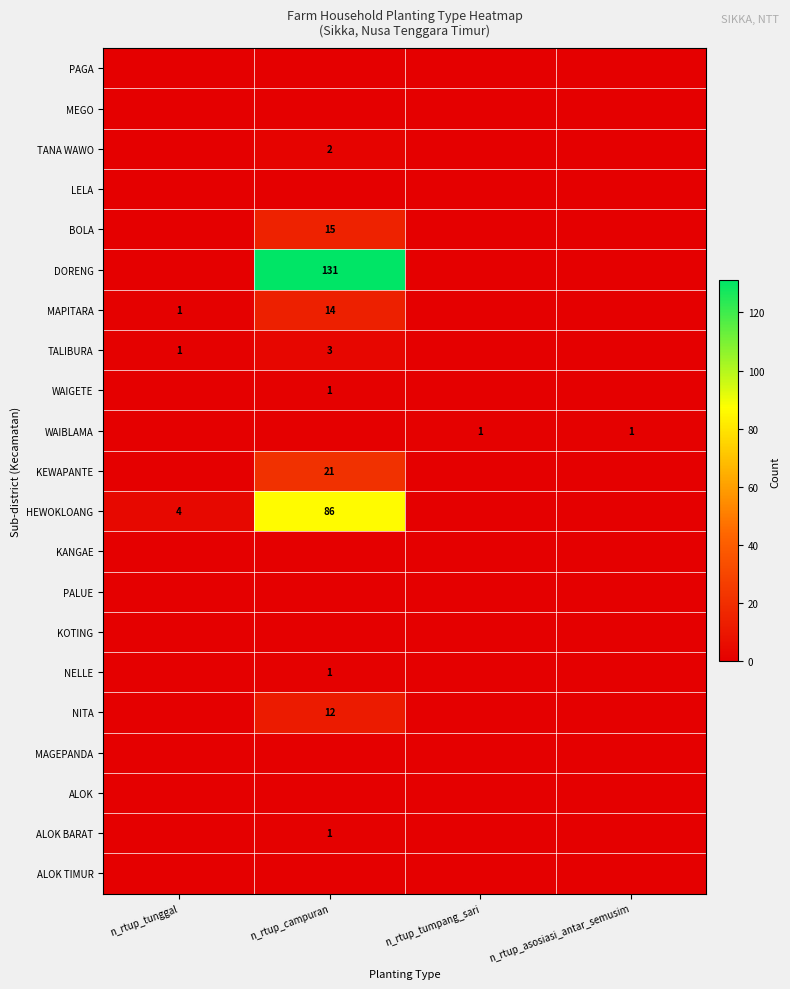

True or false: WAIBLAMA has a value of 2 at n_rtup_asosiasi_antar_semusim.

False